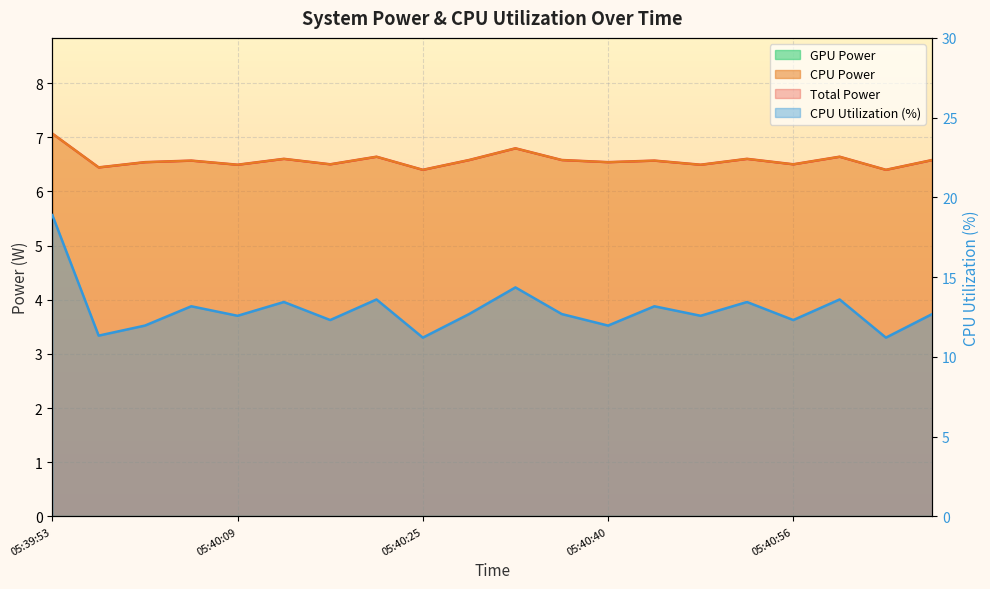

What position from the right is 05:41:04?

2